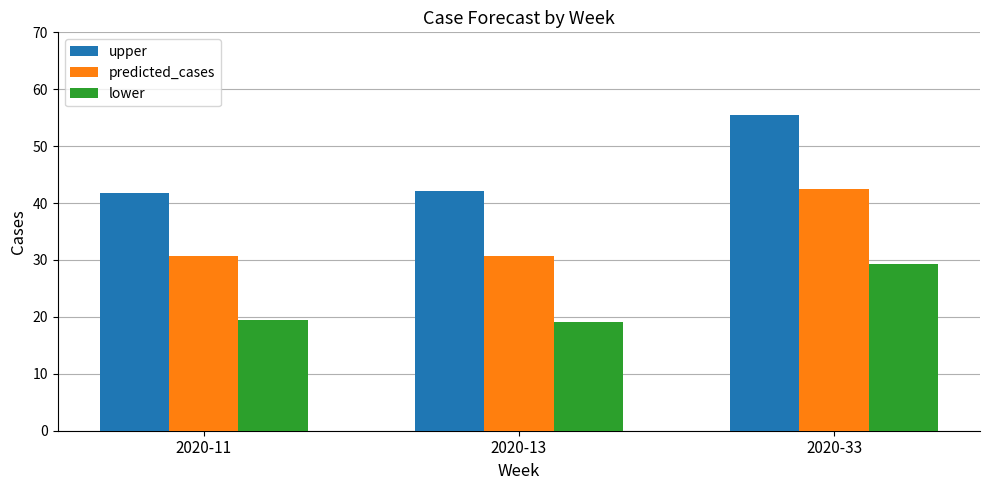

What is the difference between the maximum and minimum values in the lower series?

10.2